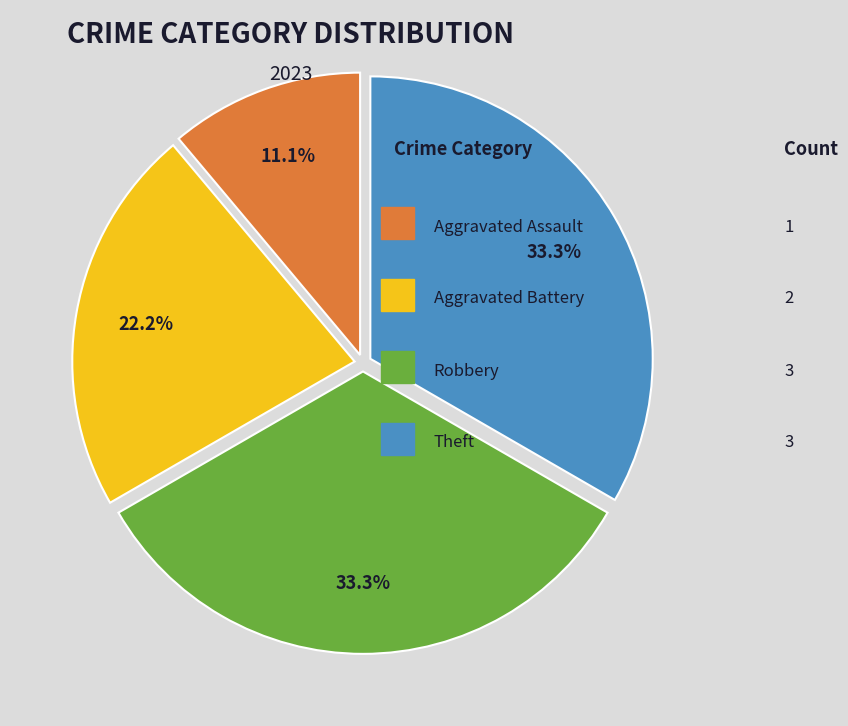

Is there any slice that represents more than half of the pie?

No